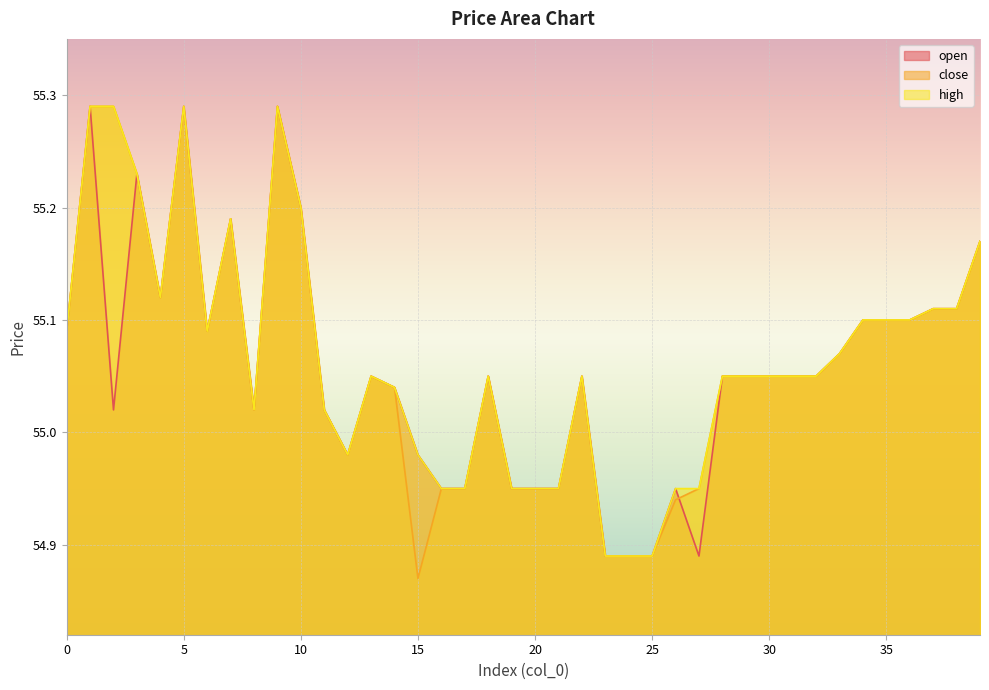

What is the difference between the second highest and minimum values in the open series?

0.4